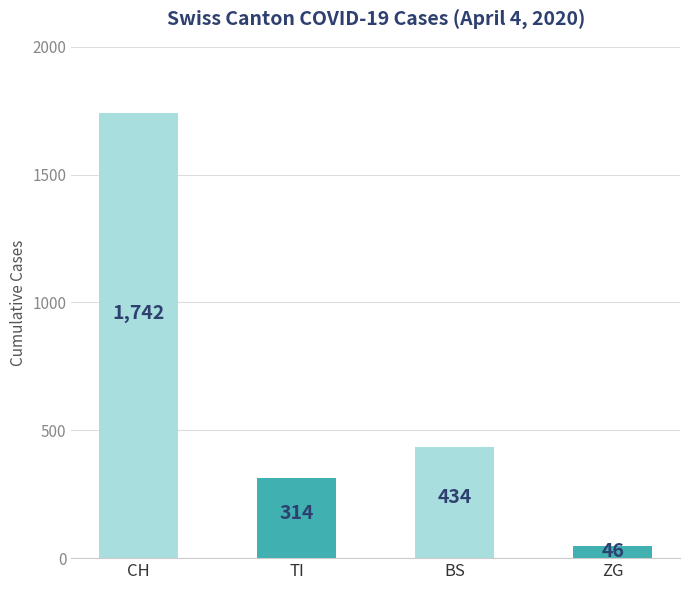

What is the label of the 2nd bar from the left?

TI